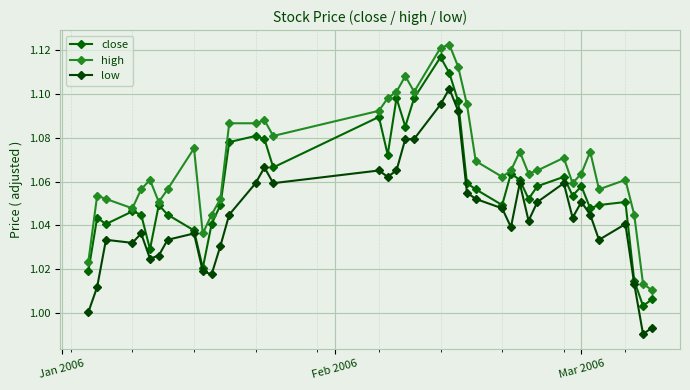

What is the highest value of the low series?

1.1